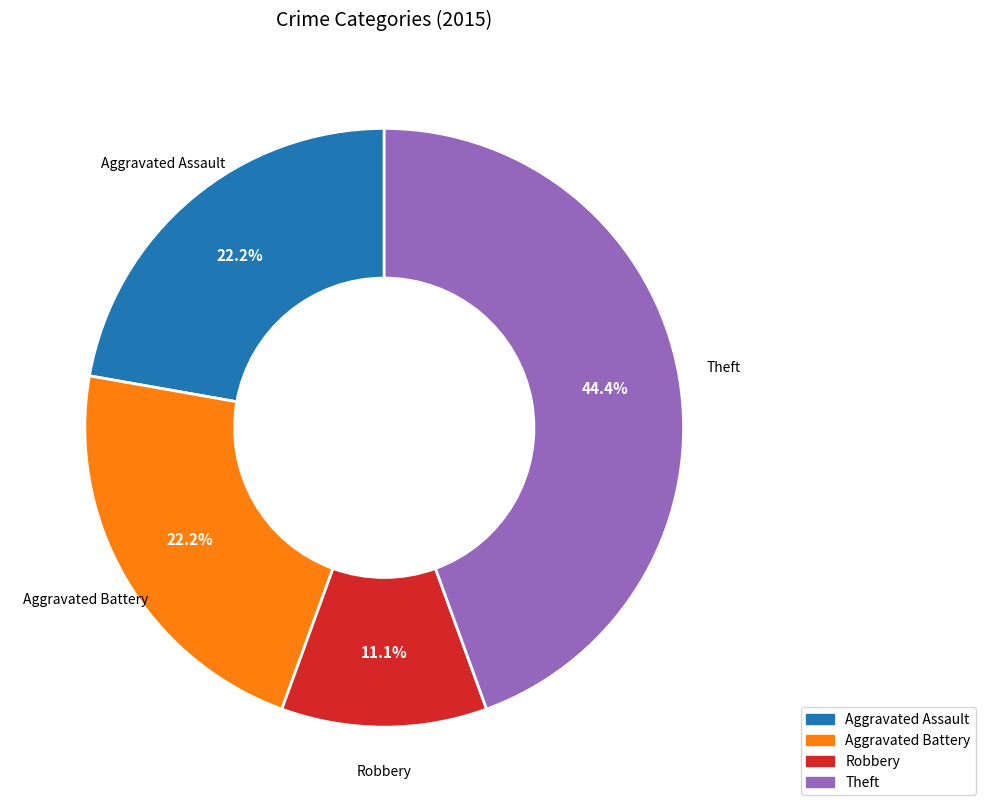

What is the total percentage of Aggravated Battery and Aggravated Assault?

44.4%